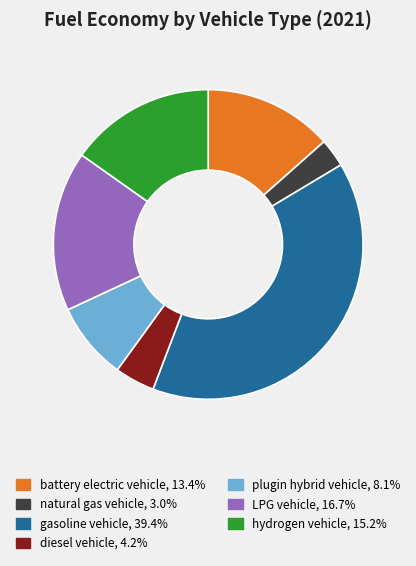

Between plugin hybrid vehicle and diesel vehicle, which is larger?

plugin hybrid vehicle